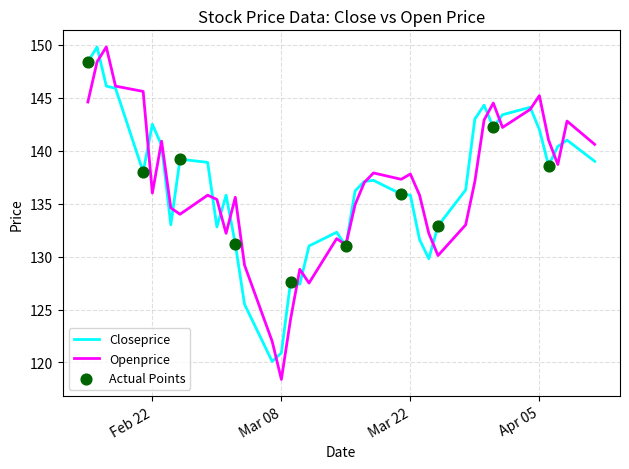

What is the highest value of the Openprice series?

149.8